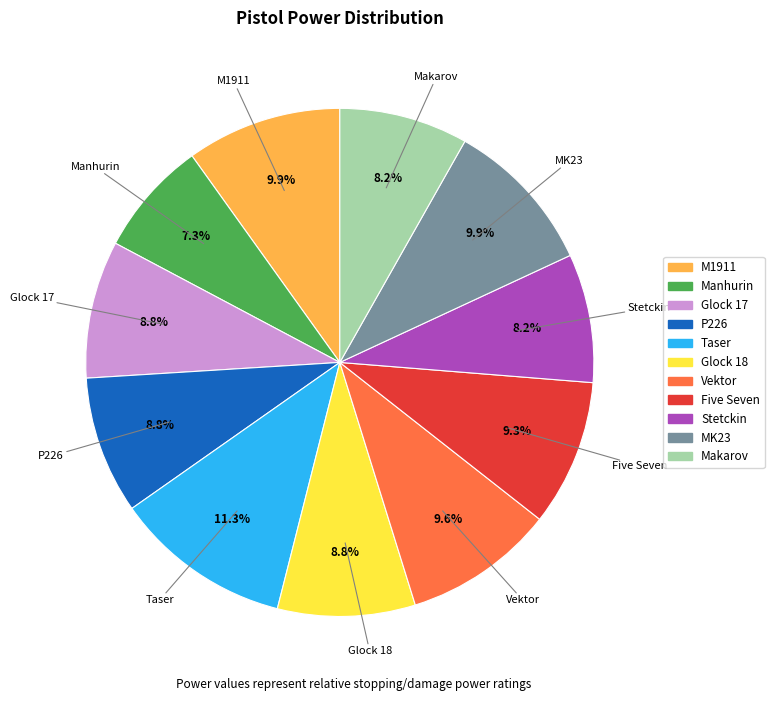

Count the number of slices in the pie.

11